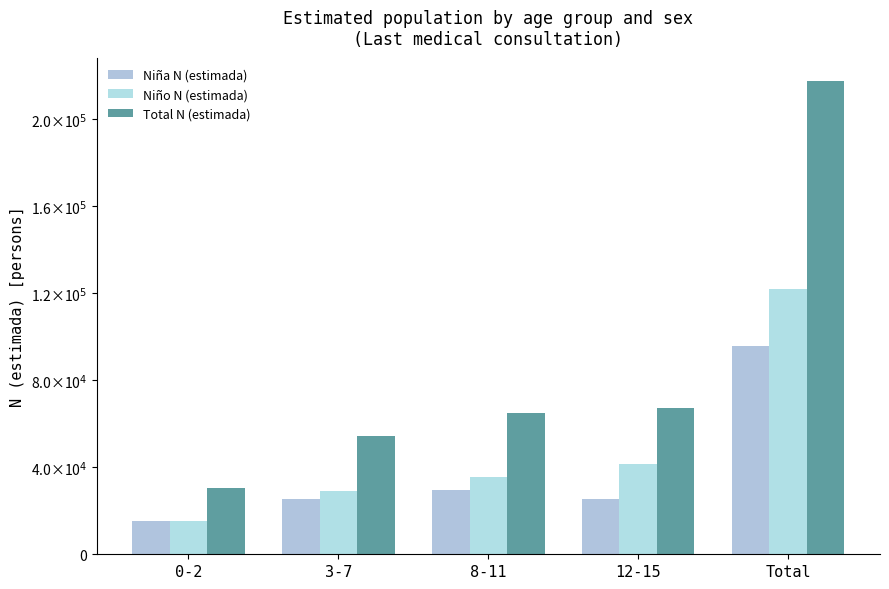

Is the value of Niño N (estimada) at Total greater than the value of Niña N (estimada) at 0-2?

Yes